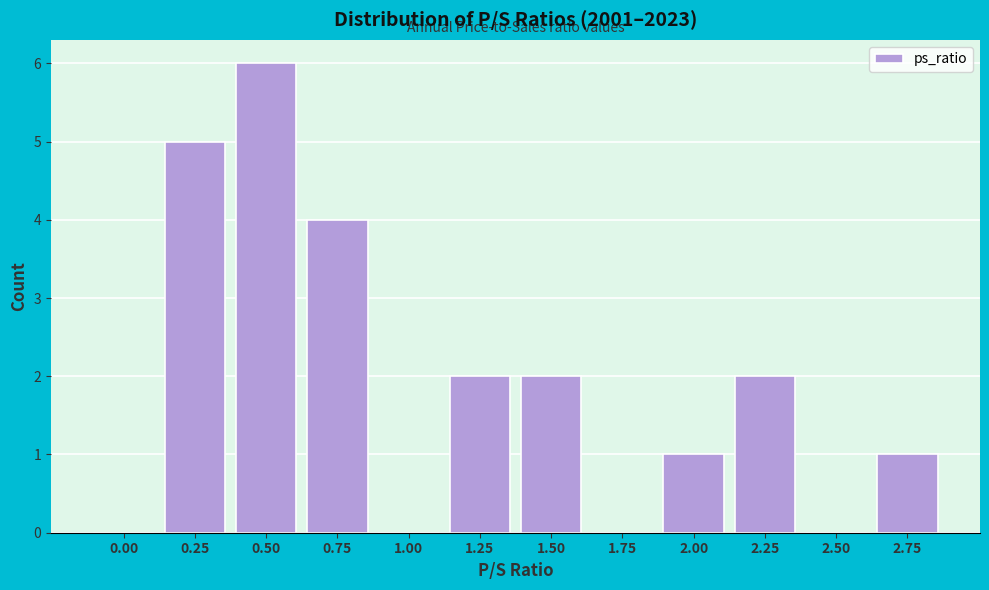

Reading left to right, what are all the values shown in this chart?

0.00=0	0.25=5	0.50=6	0.75=4	1.00=0	1.25=2	1.50=2	1.75=0	2.00=1	2.25=2	2.50=0	2.75=1